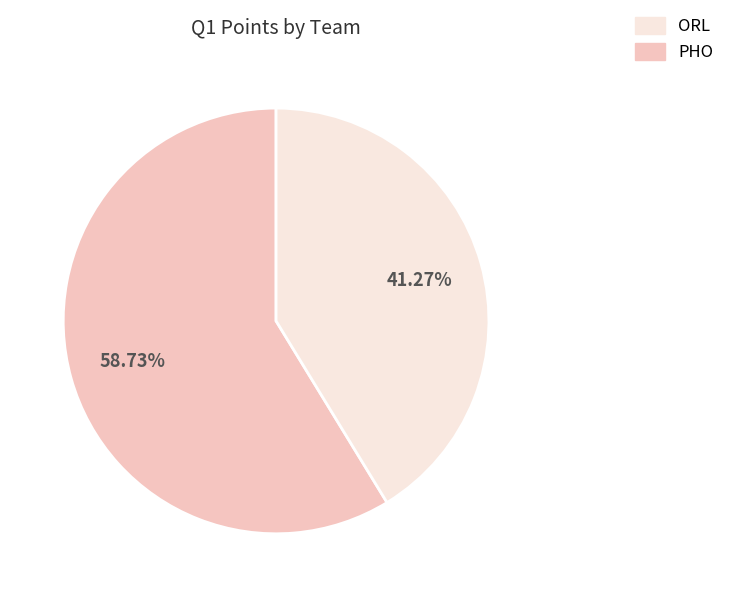

Is there any slice that represents more than half of the pie?

Yes